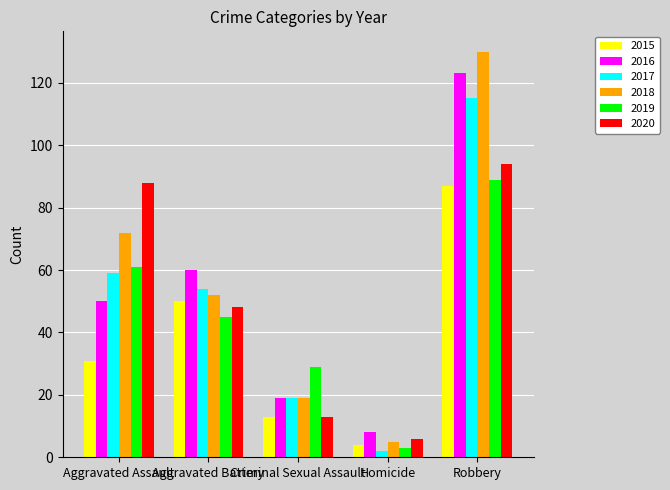

Between Homicide and Robbery, which series saw the biggest shift?

2018